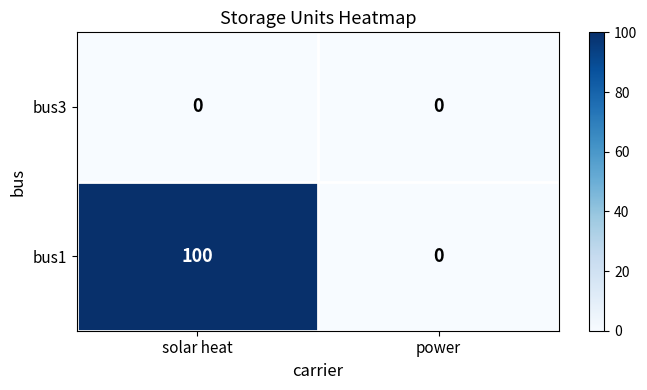

Reading right to left, what are all the values shown in this chart?

bus3: 0	0
bus1: 0	100